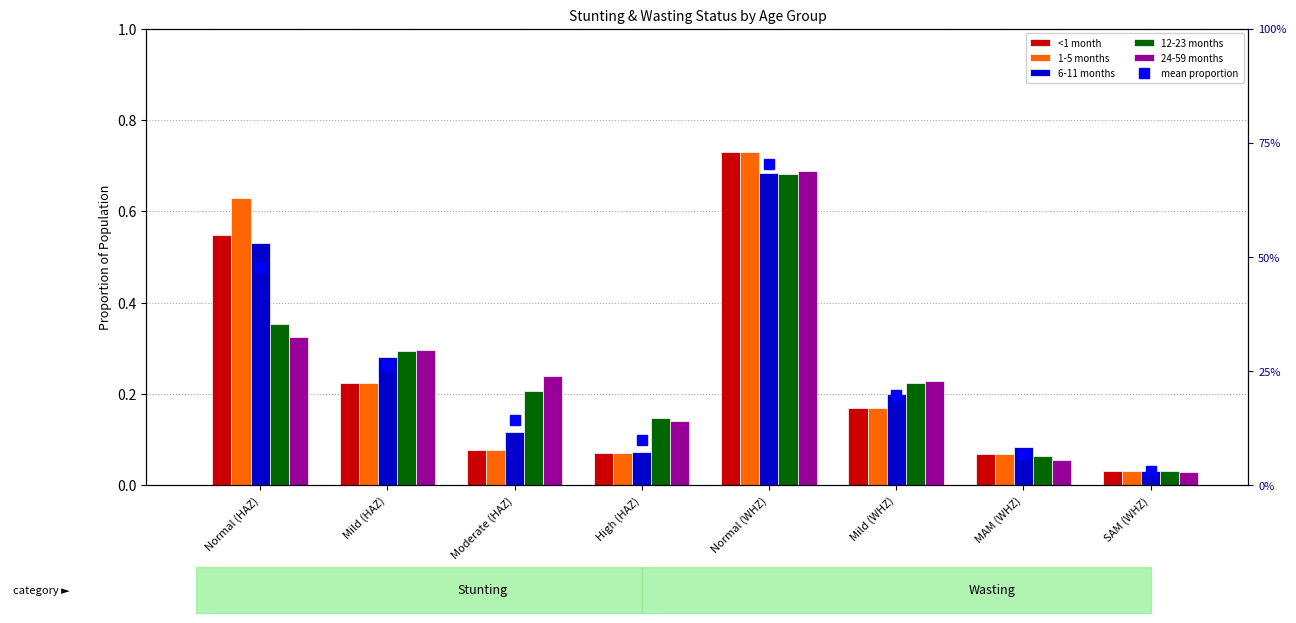

What are all the series names shown in the legend?

<1 month, 1-5 months, 6-11 months, 12-23 months, 24-59 months, mean proportion